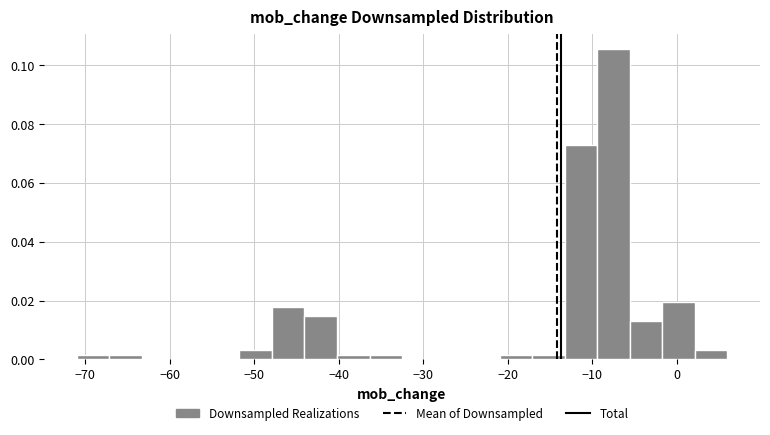

Around what value on the x-axis is the tallest bar? Give the approximate position of its centre, as read against the axis.

-7